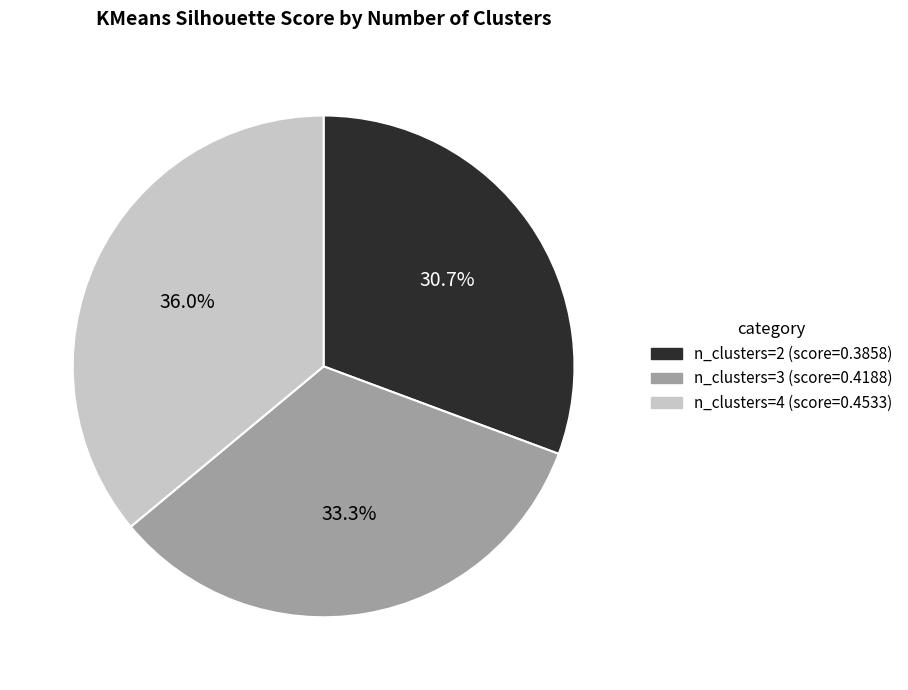

Does n_clusters=3 account for over 50% of the chart?

No